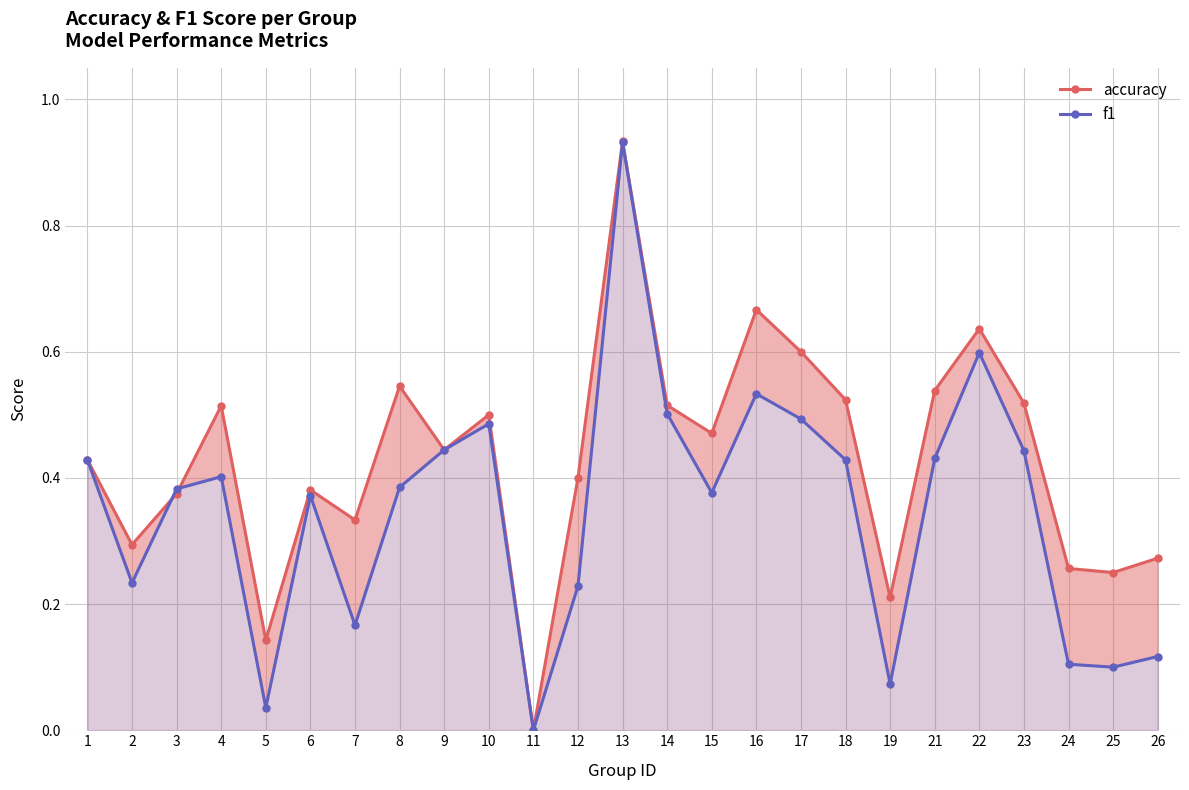

Rank the series at 12 from lowest to highest value.

f1, accuracy